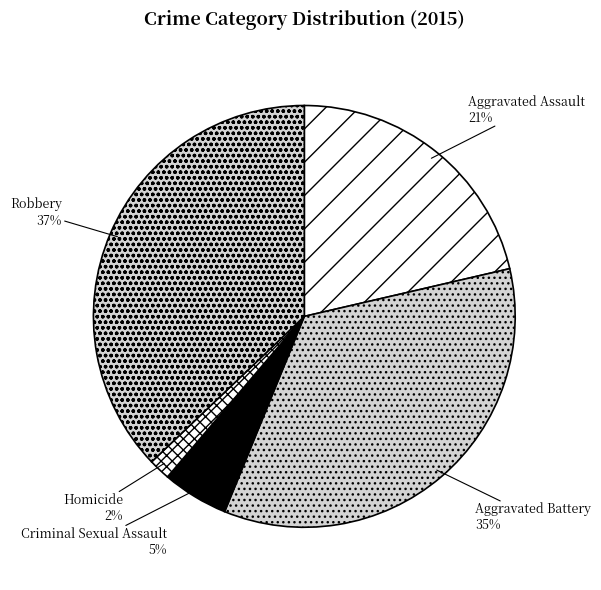

What percentage is the Criminal Sexual Assault slice, to the nearest percent?

5%